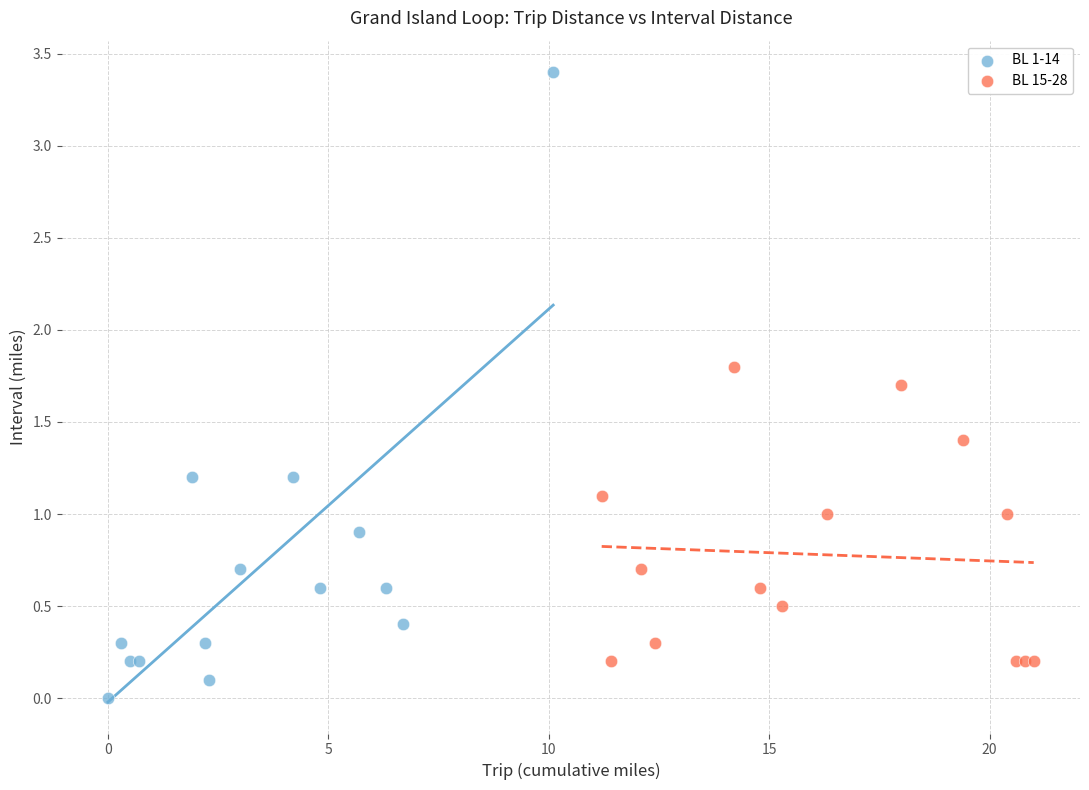

Which series has the largest Y range (max minus min)?

BL 1-14